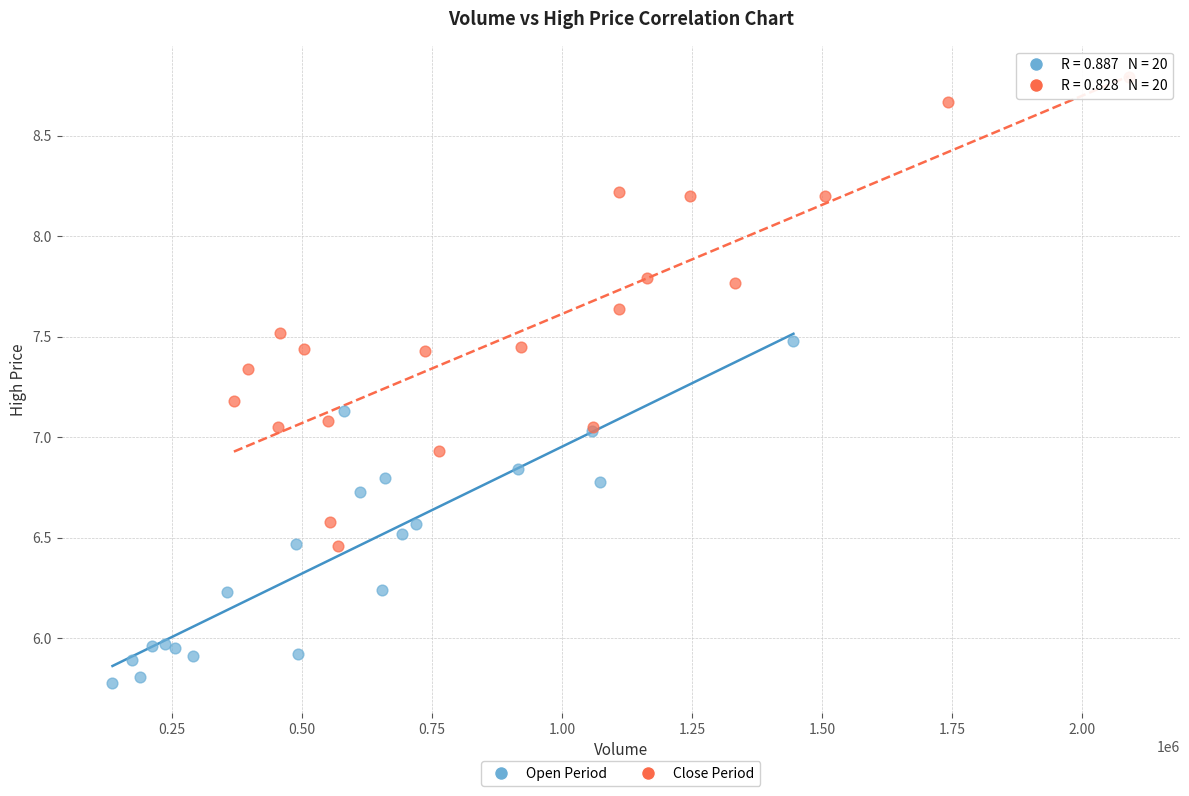

Which series has the largest Y range (max minus min)?

Close Period